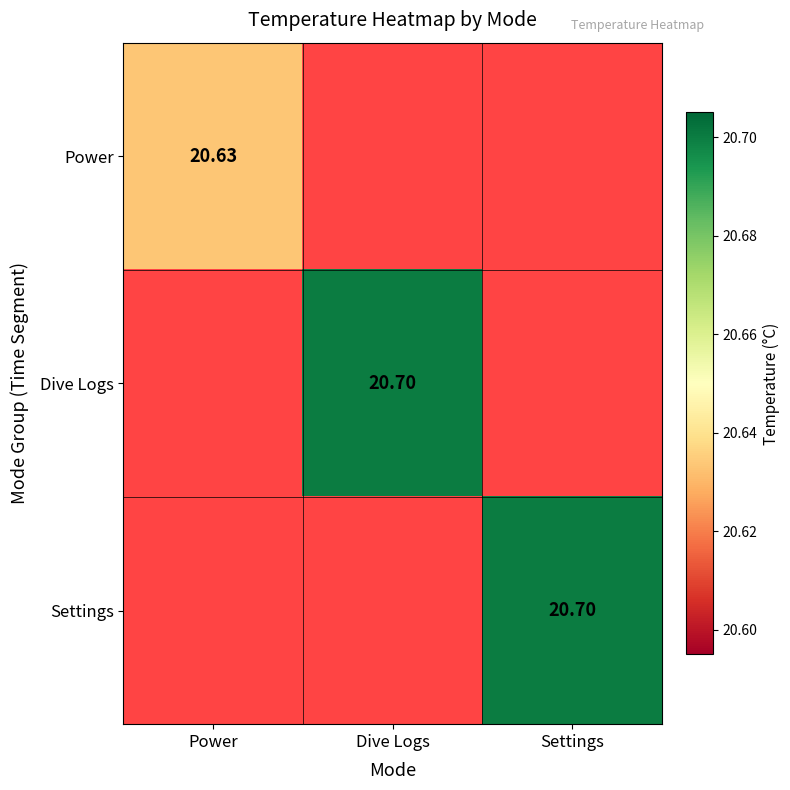

Rank the categories by Power value from lowest to highest.

Dive Logs, Settings, Power